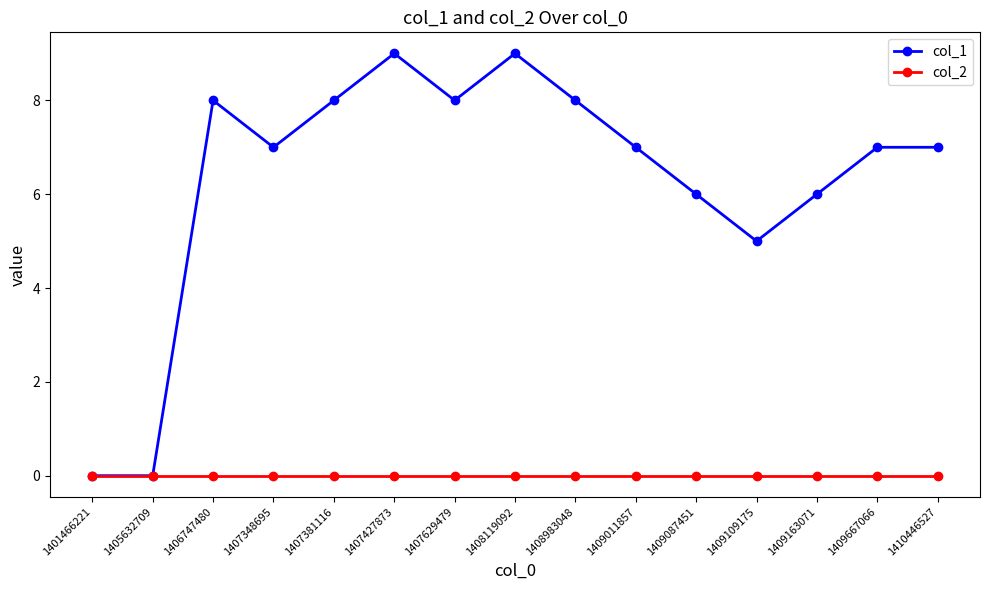

At which label does col_1 first exceed 7?

1406747480